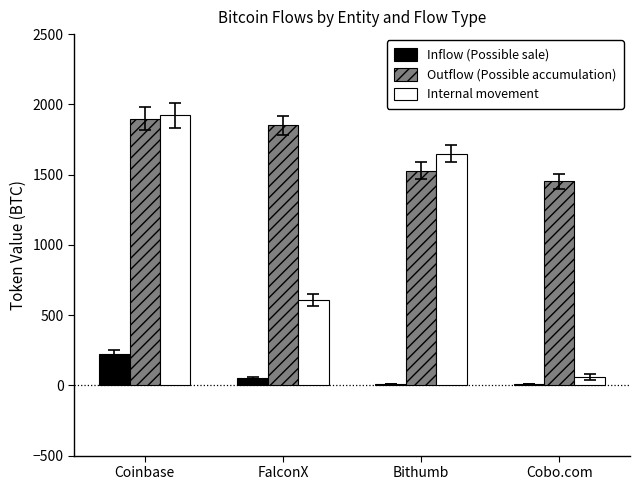

True or false: Internal movement has a value of 58.8 at Cobo.com.

True